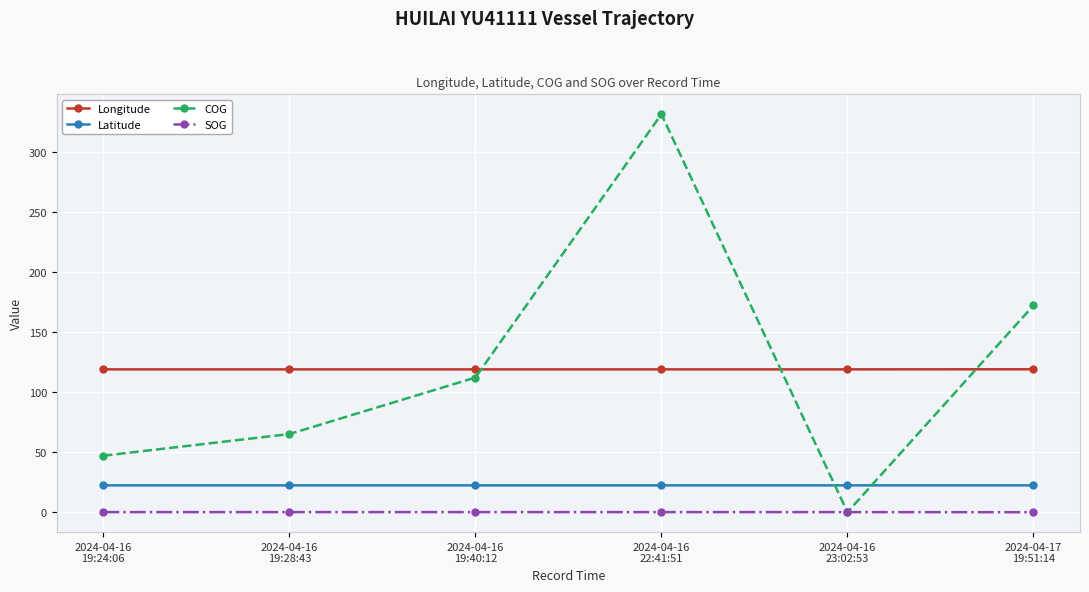

Rank the series by their maximum value, from highest to lowest.

COG, Longitude, Latitude, SOG